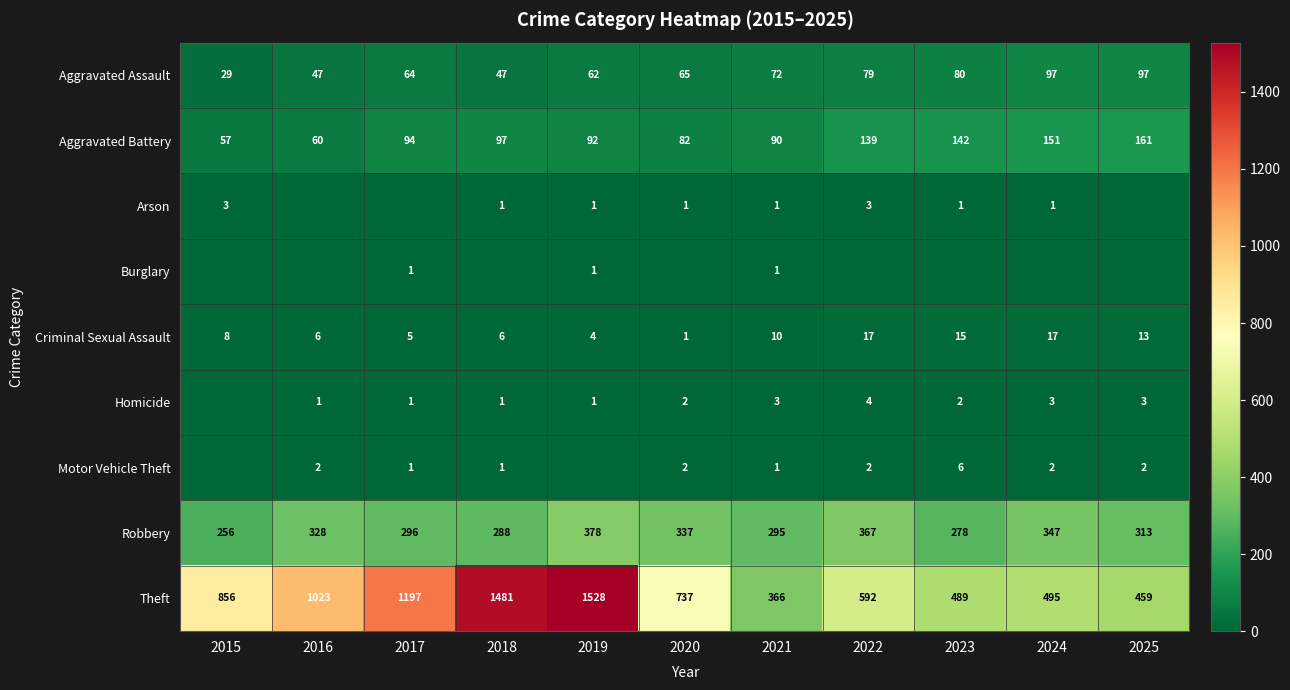

Is it true that Criminal Sexual Assault equals 6 at 2016?

True